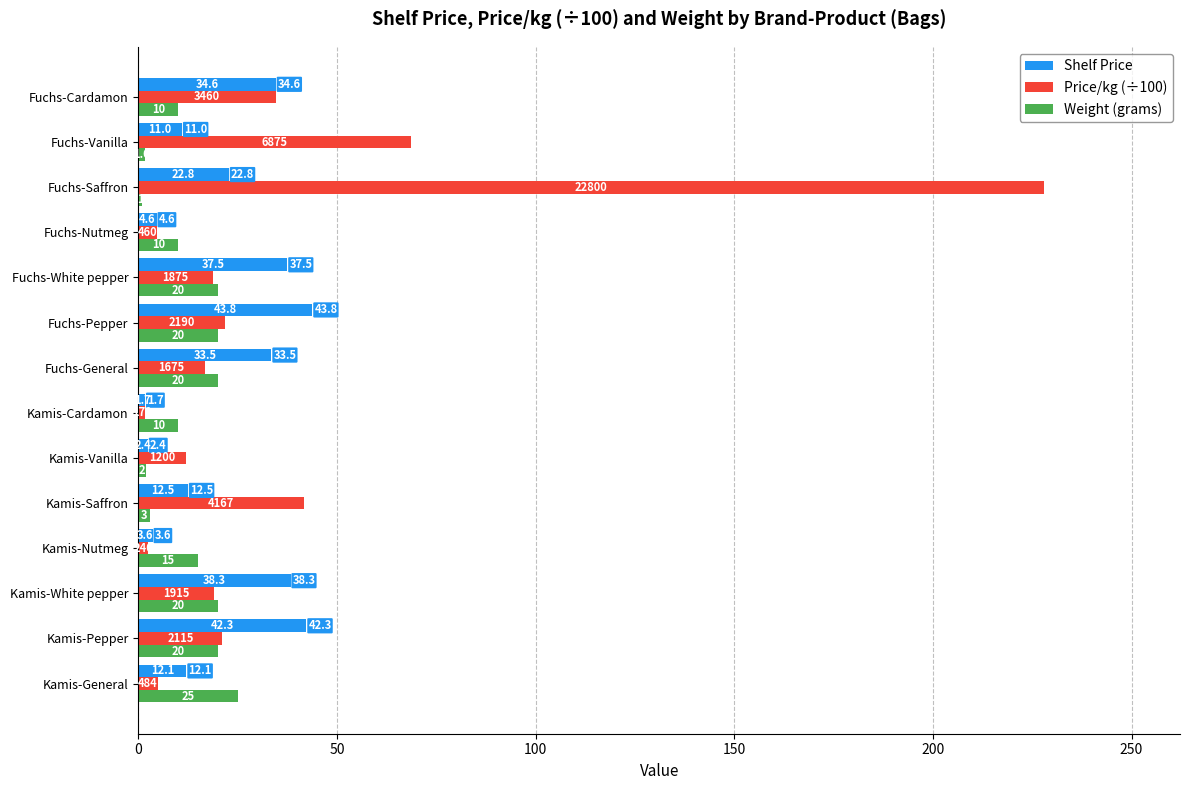

The Shelf Price series shows 38.3 at Kamis-White pepper. True or false?

True